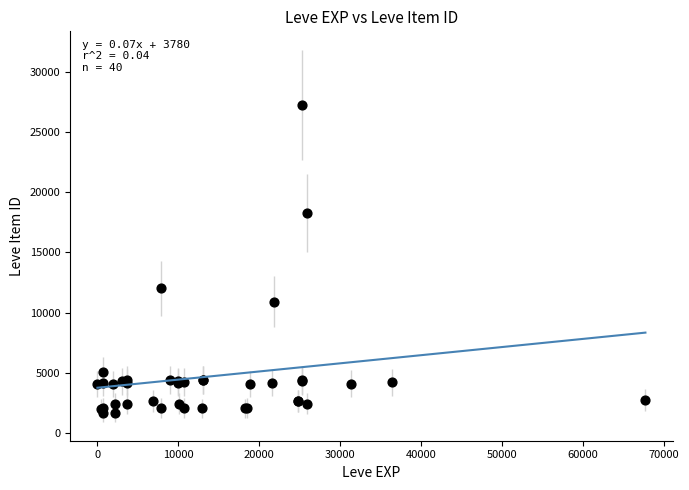

What Y value in the scatter plot is closest to 14448?

12018